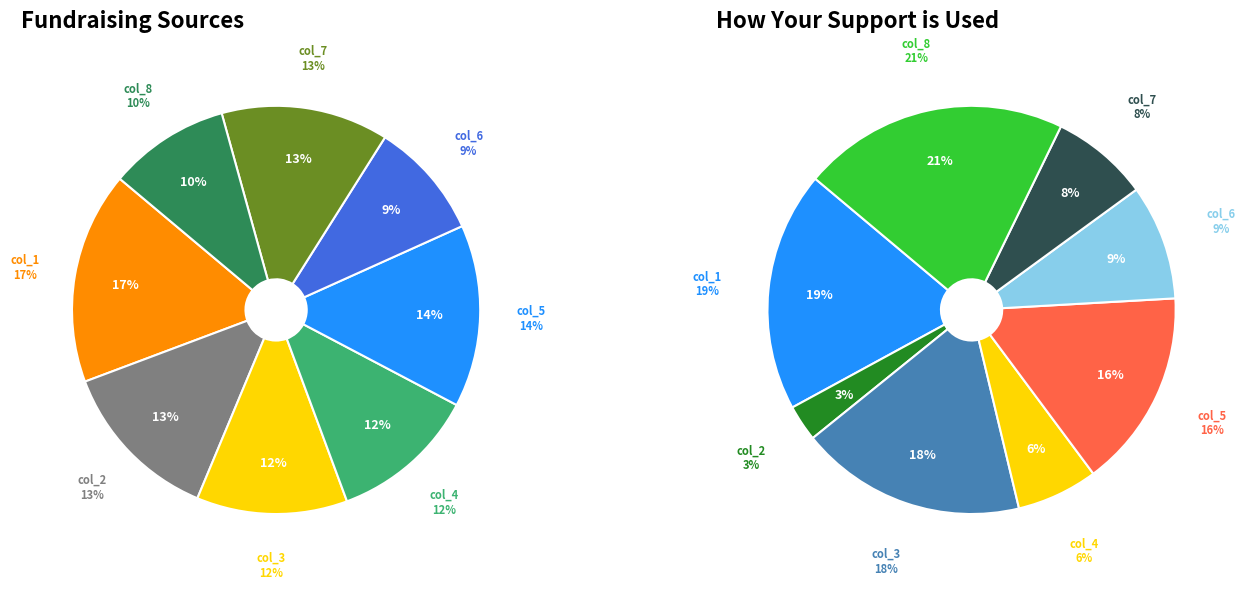

Is it true that 4 is 4% of the pie?

False